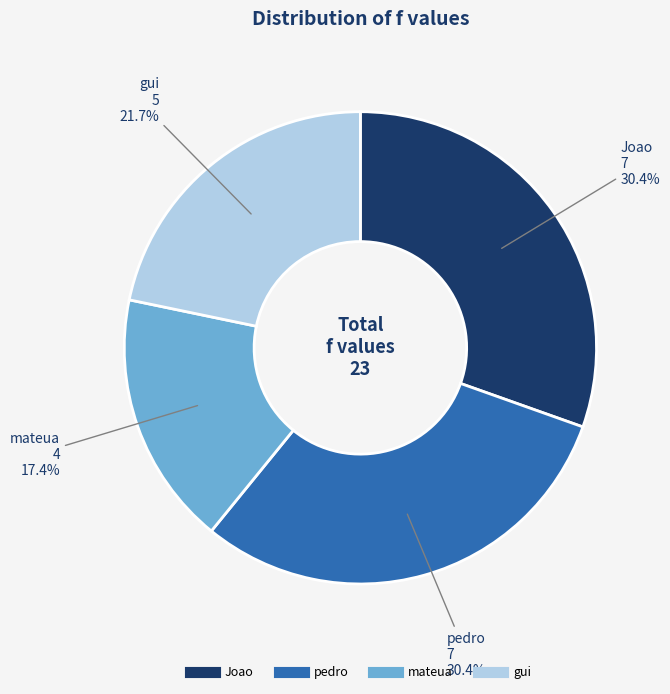

Does any single category account for the majority?

No